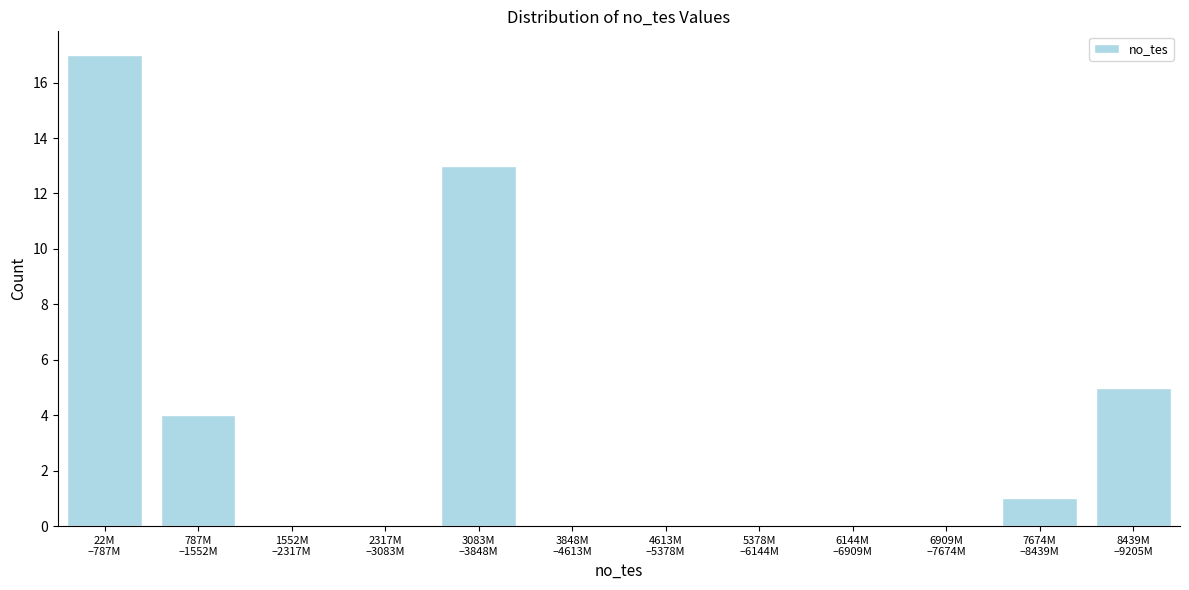

What is the sum of all values?

40